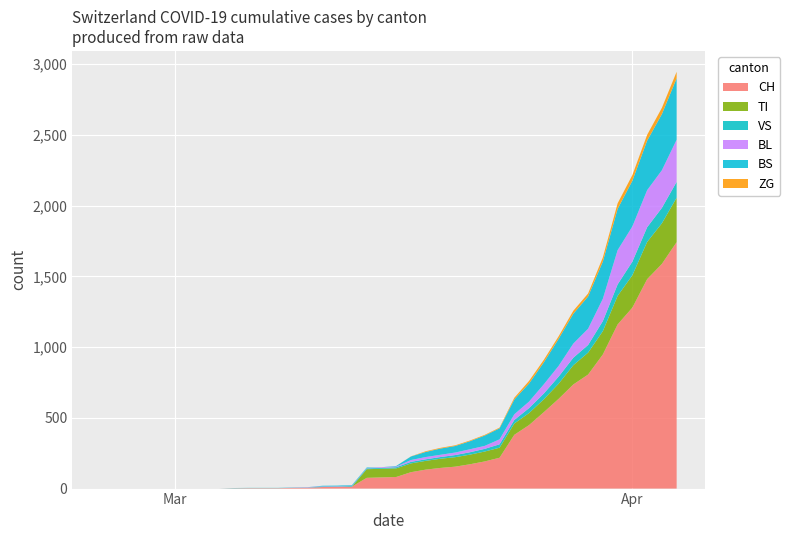

Reading left to right, extract all data points from this chart.

CH: 0	0	0	0	0	0	0	0	0	2	3	3	3	5	6	11	12	14	76	79	82	116	134	146	155	172	192	218	380	449	540	634	736	806	948	1160	1279	1480	1588	1742
TI: 0	0	0	0	0	0	0	0	0	0	0	0	0	0	0	0	0	0	61	61	61	62	62	65	67	68	70	71	80	85	91	107	136	155	165	202	229	263	287	314
VS: 0	0	0	0	0	0	0	0	0	2	2	2	2	2	2	3	3	5	6	6	8	11	11	12	15	17	19	24	25	35	41	50	53	54	71	81	96	104	109	112
BL: 0	0	0	0	0	0	0	0	0	0	0	0	0	1	2	2	2	2	2	5	5	13	16	16	18	21	21	35	40	46	65	76	100	115	158	242	249	262	266	298
BS: 0	0	0	0	0	0	0	0	0	0	0	0	0	0	0	4	4	4	4	0	4	25	36	44	46	57	73	78	105	128	155	191	211	228	263	292	323	350	397	434
ZG: 0	0	0	0	0	0	0	0	0	0	0	0	0	0	0	0	0	0	0	0	0	1	5	5	5	5	5	5	12	18	18	18	21	21	29	39	40	41	44	46